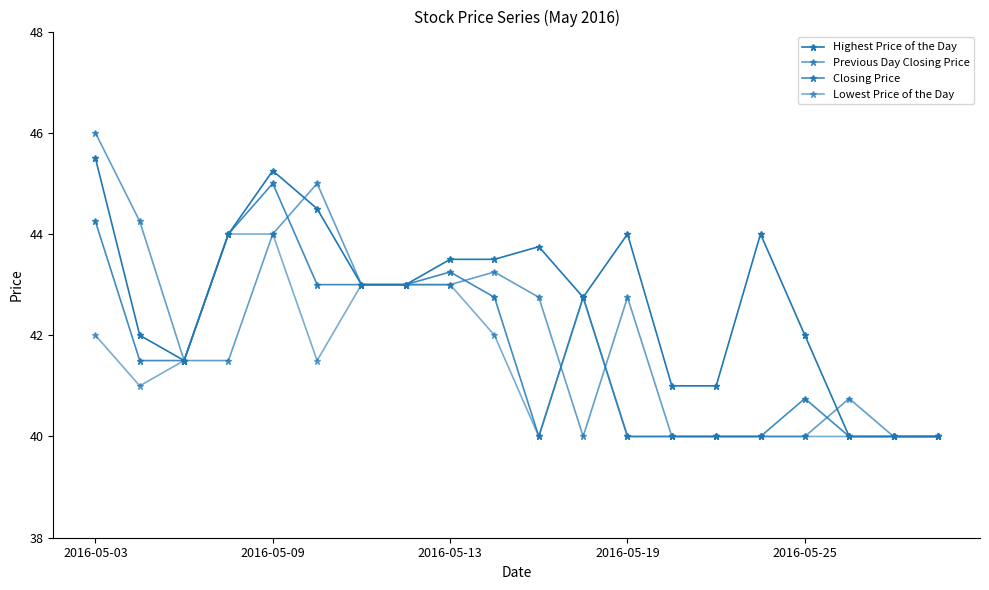

How many data points in Closing Price are above 41?

11